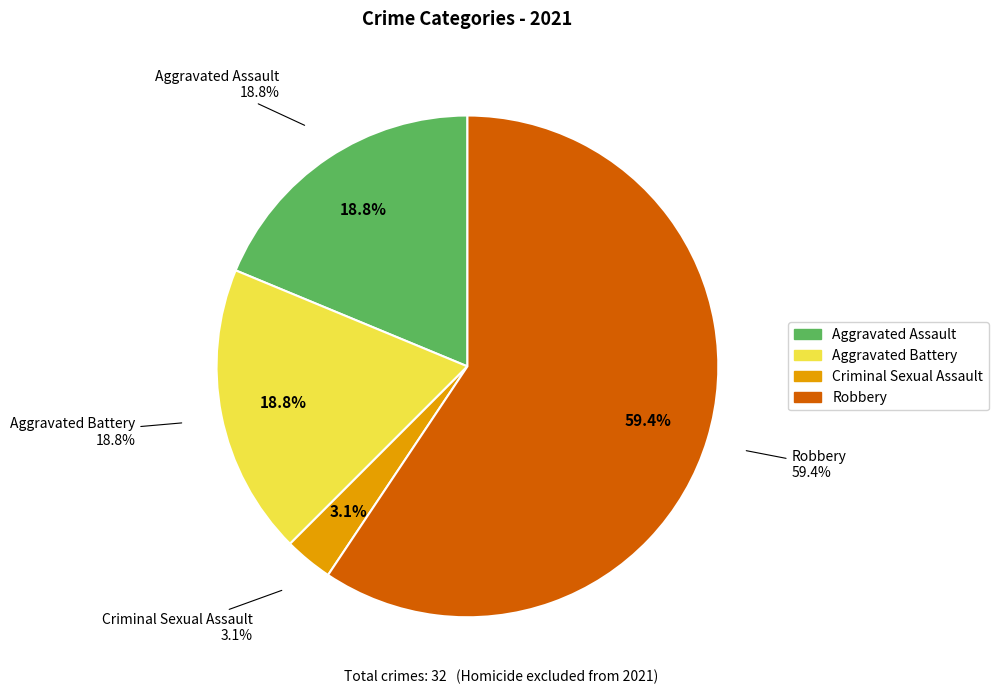

To the nearest percent, what is the combined percentage of Robbery and Criminal Sexual Assault?

62%